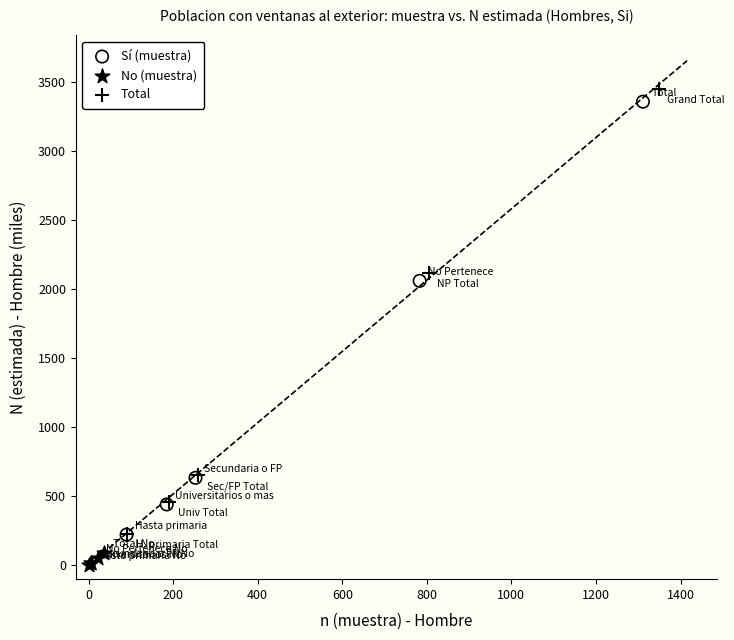

Which series has the largest Y range (max minus min)?

Total